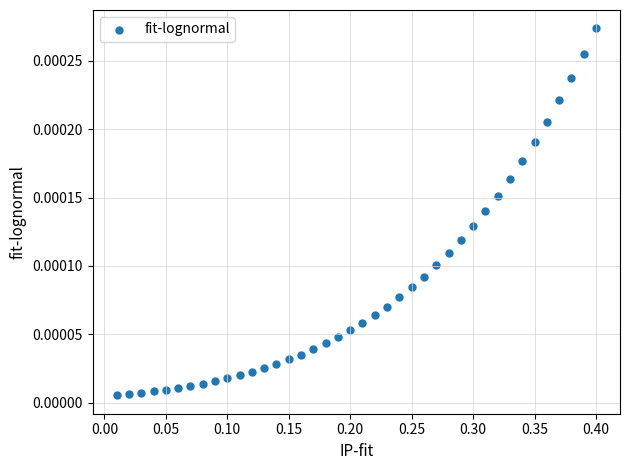

What is the range of X values (max minus min)?

0.4